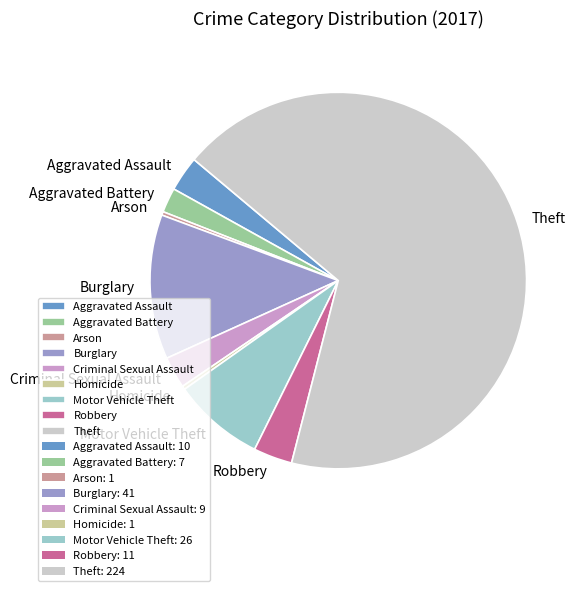

True or false: Criminal Sexual Assault accounts for 3% of the total.

True